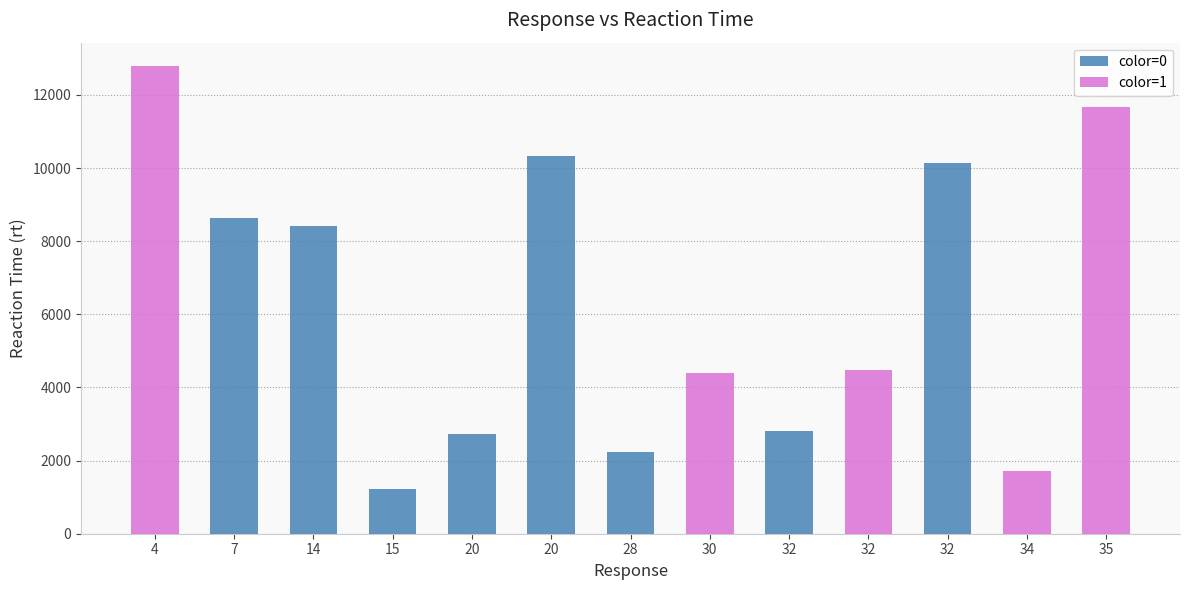

What is the difference between the values at 35 and 28?

9416